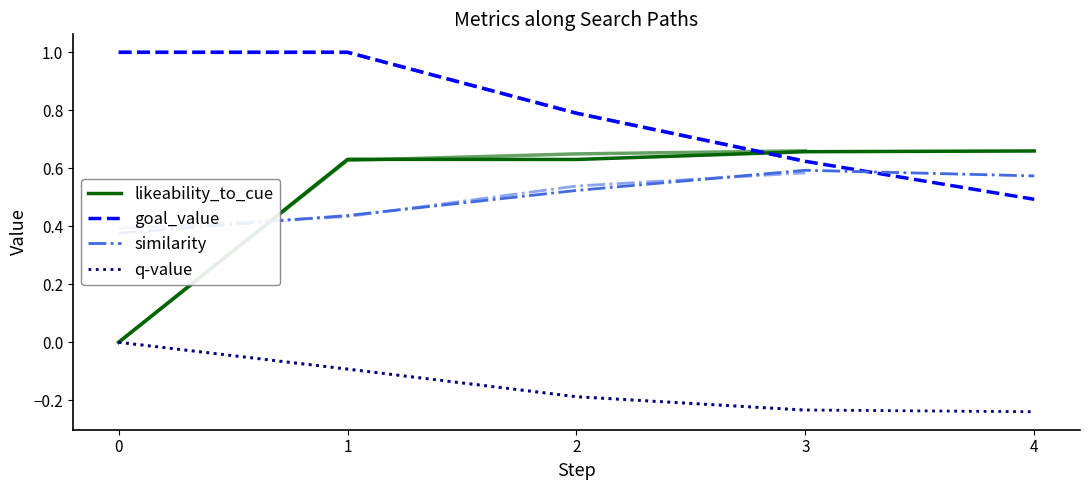

How many lines are shown in the chart?

4